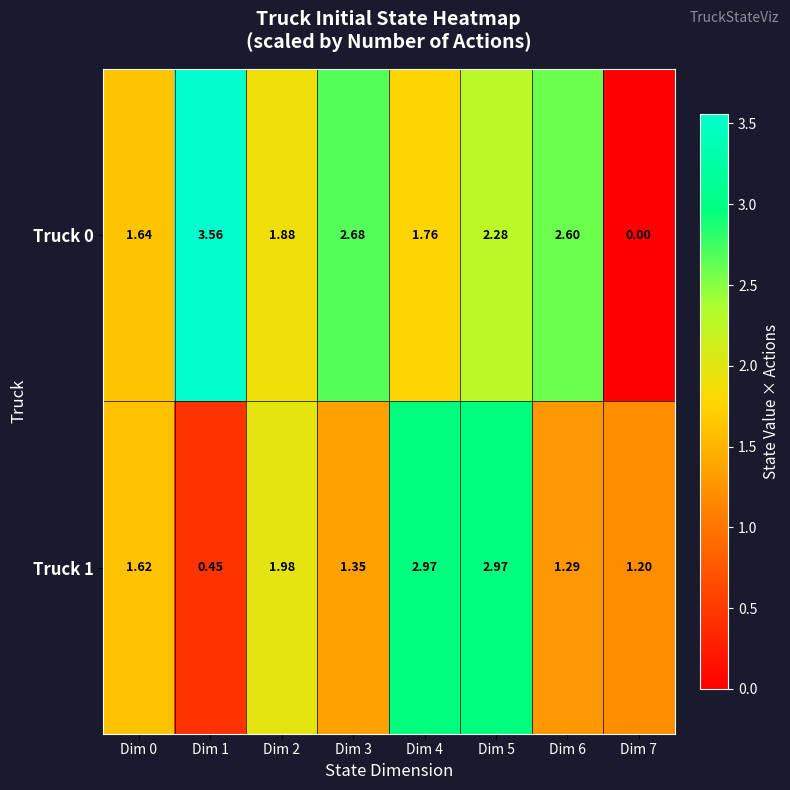

How many series are shown in this chart?

2